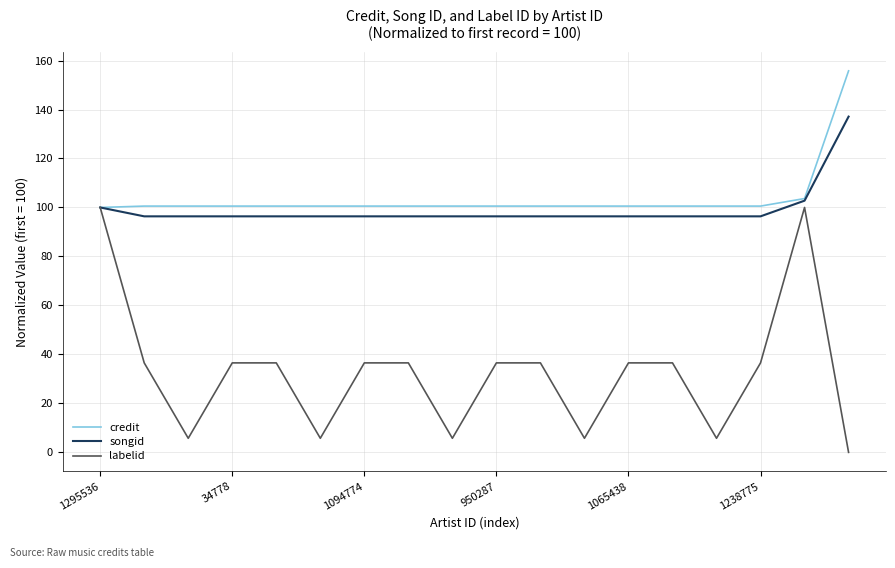

Which series has the largest range (max minus min)?

labelid